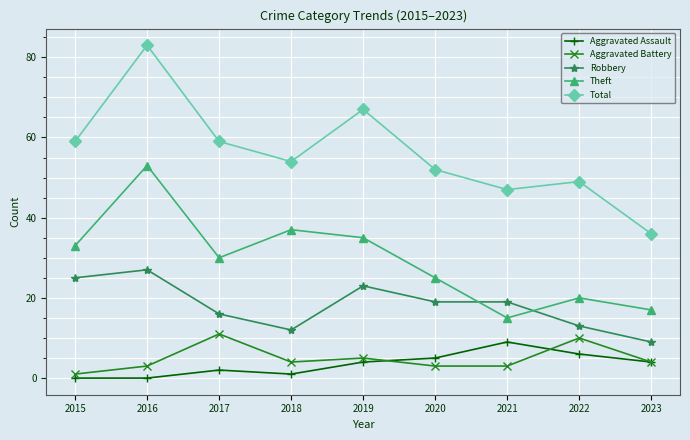

The Robbery series shows 13 at 2022. True or false?

True